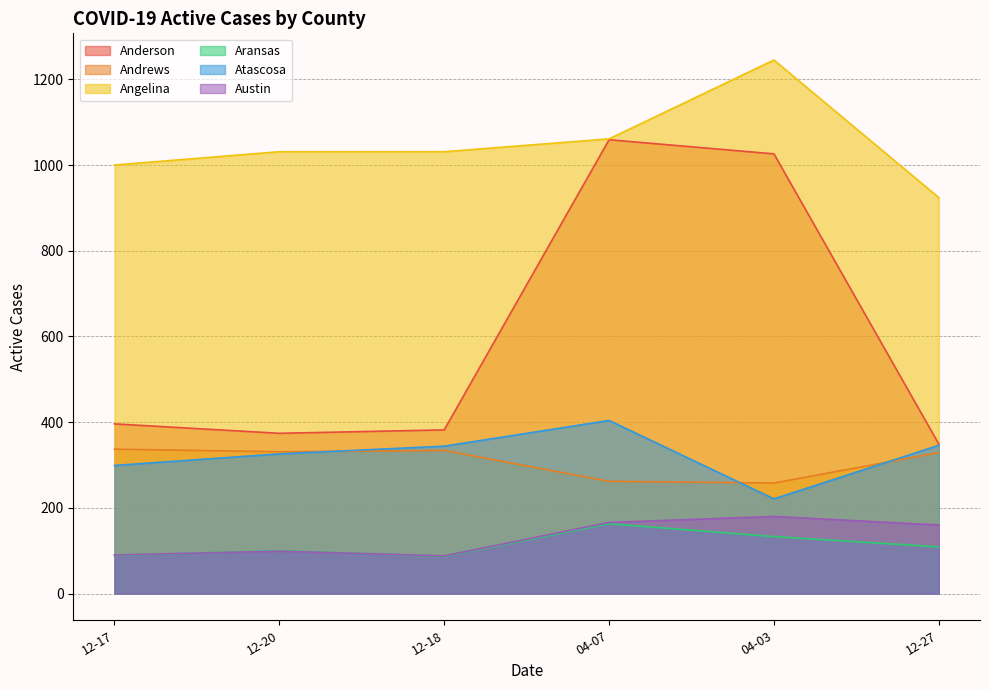

How many lines are shown in the chart?

6